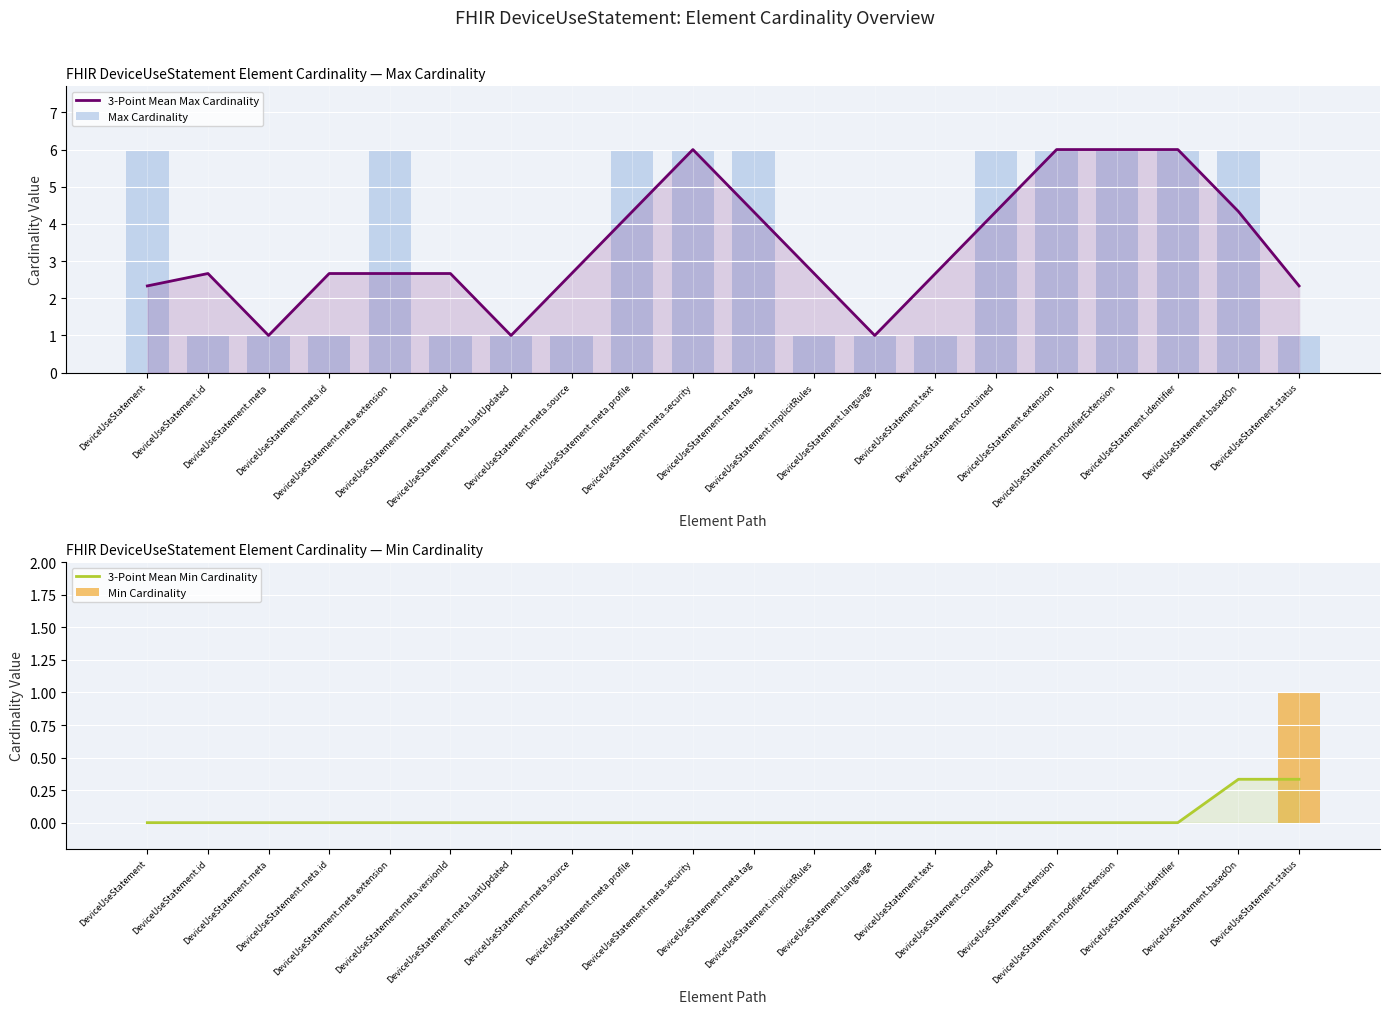

What are all the series names shown in the legend?

3-Point Mean Max Cardinality, Max Cardinality, 3-Point Mean Min Cardinality, Min Cardinality